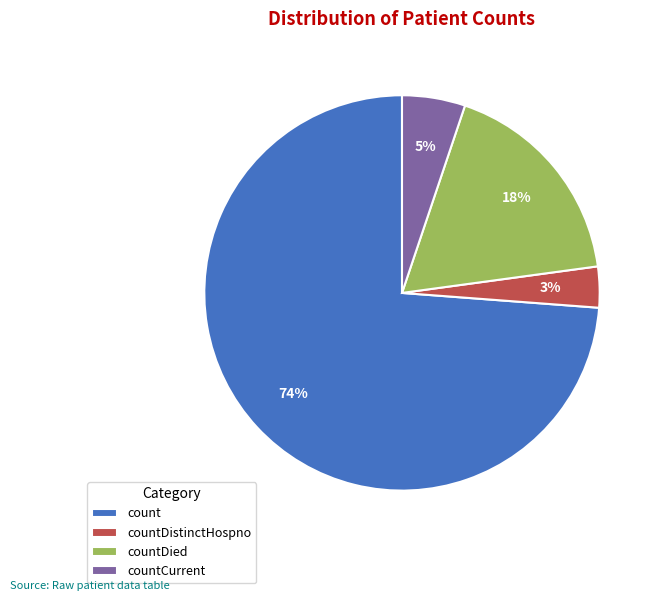

Between countDied and countCurrent, which is larger?

countDied